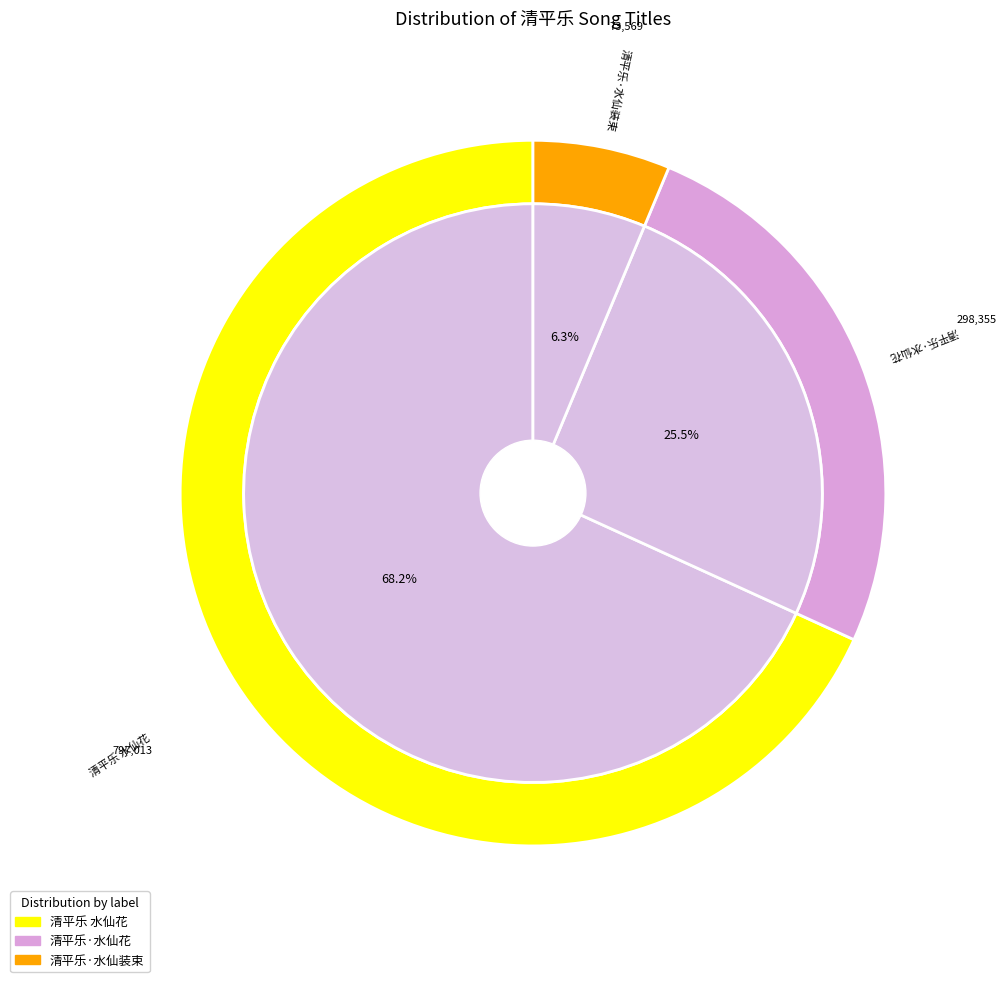

Rank the categories by value from lowest to highest.

清平乐·水仙装束, 清平乐·水仙花, 清平乐 水仙花